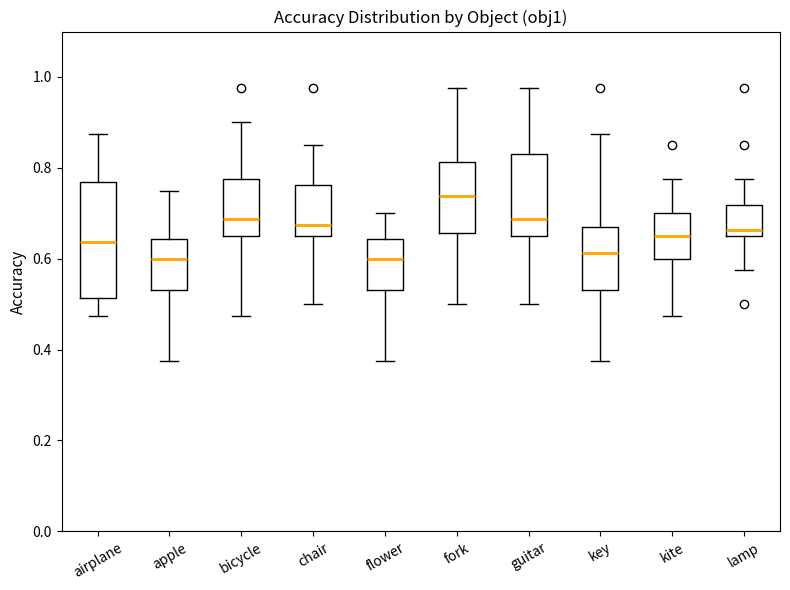

Which box is the tallest, from its lower edge to its upper edge?

airplane